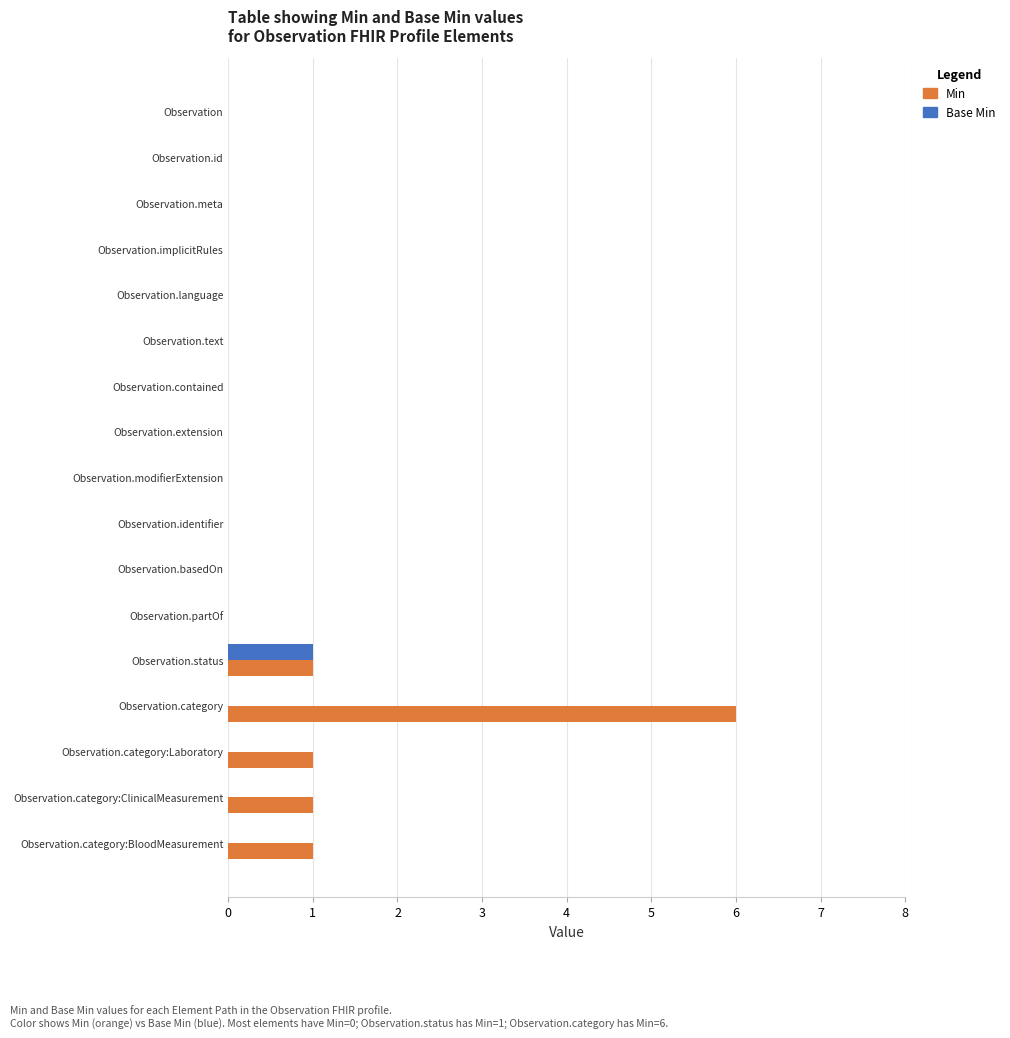

Is it true that Base Min equals 0 at Observation.meta?

True